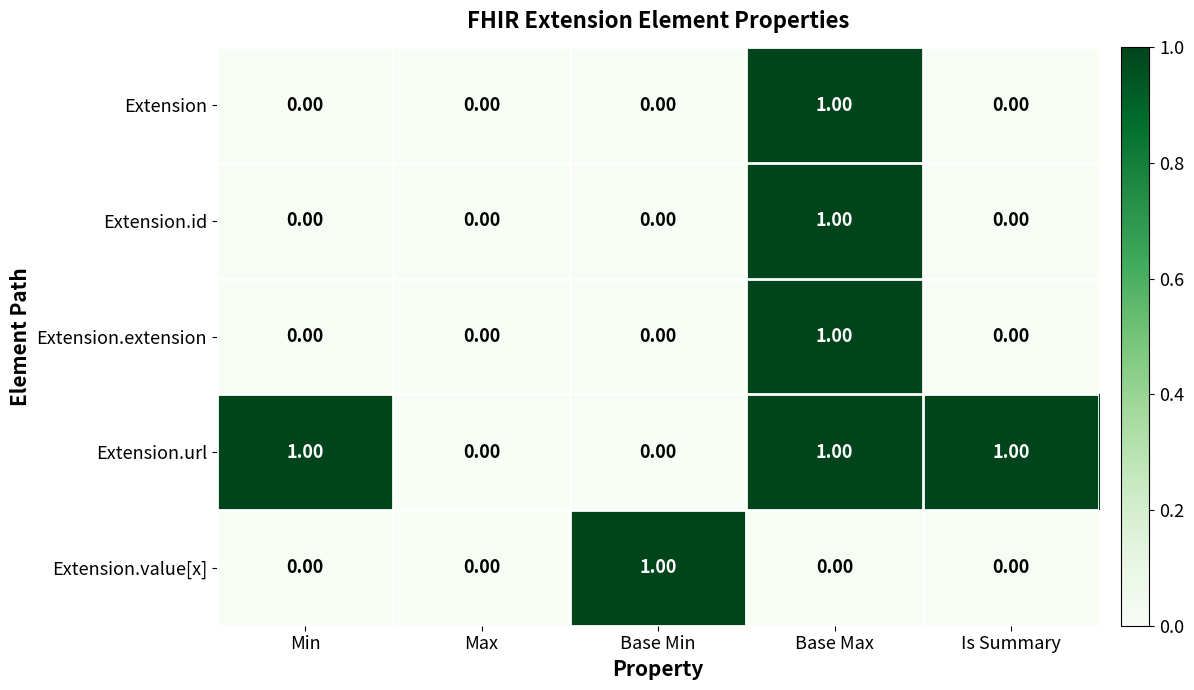

At which category is the sum across all series the highest?

Base Max